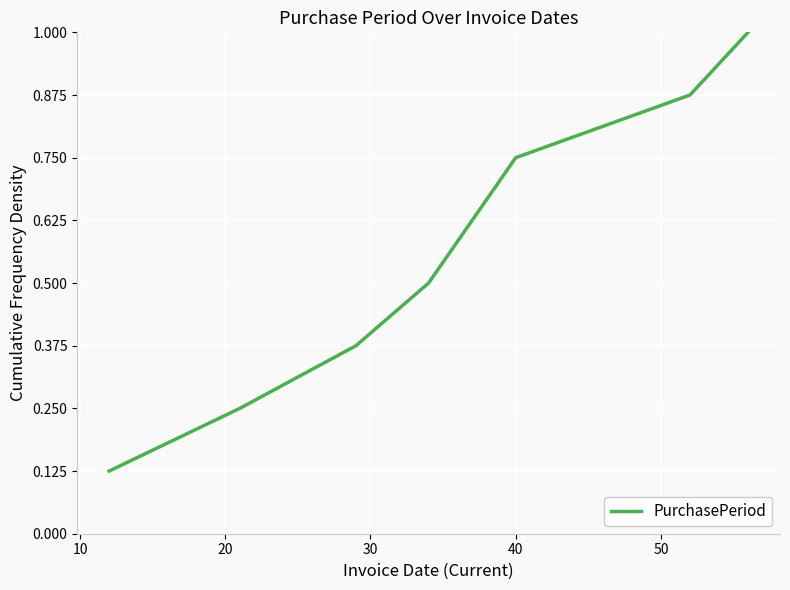

True or false: there are more than 1 points higher than both neighbors.

False